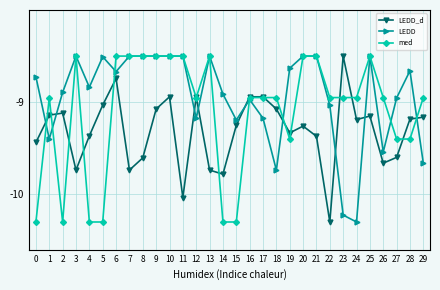

Where do med and LEDD first cross each other?

0 and 1